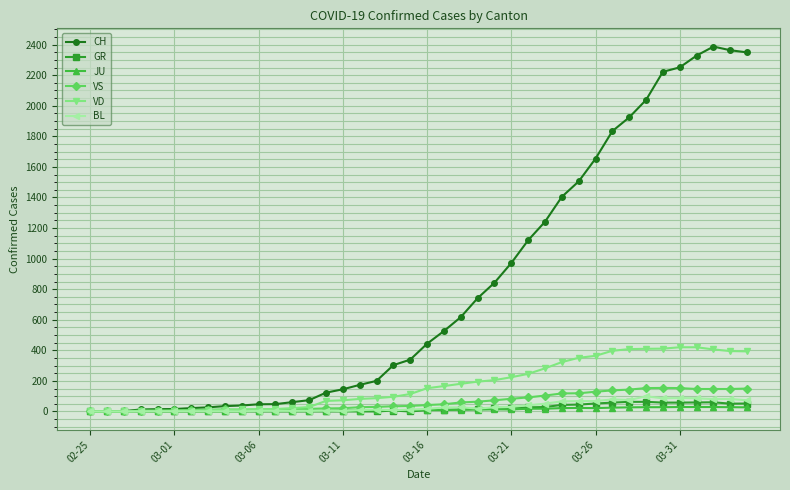

True or false: BL has more than 1 interior local peaks.

True